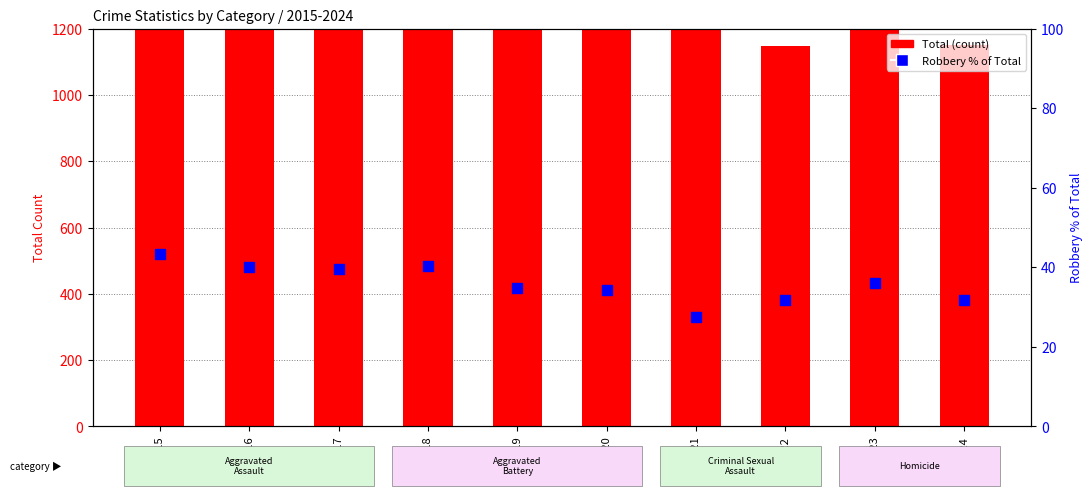

At which category is the sum across all series the highest?

2018